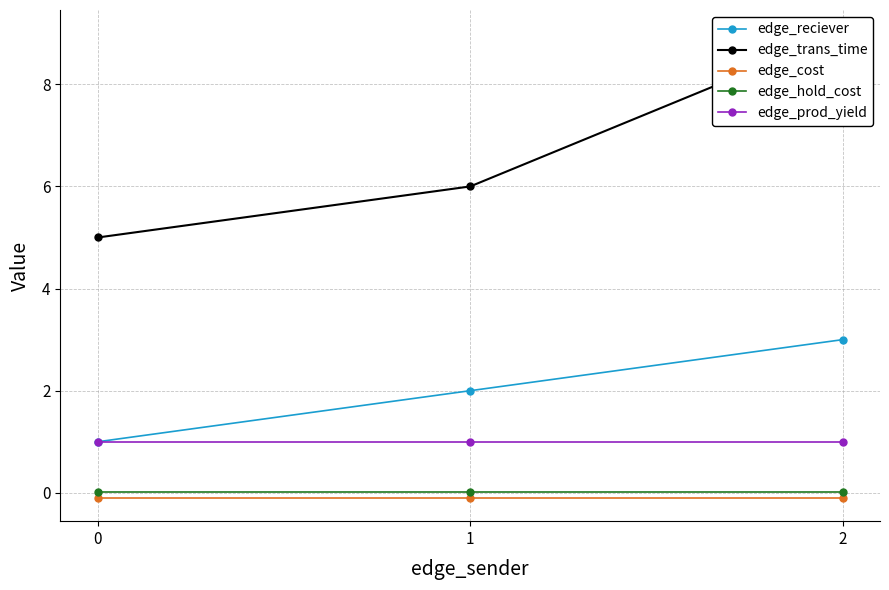

Which has a higher value, 1 or 2?

2